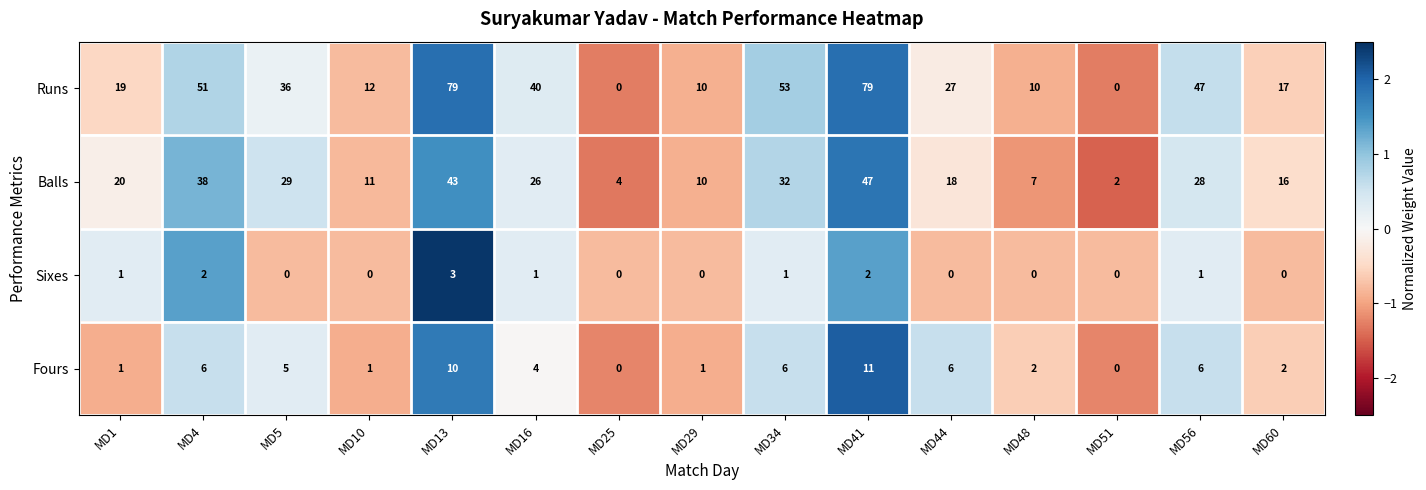

Which series changed the most between MD4 and MD16?

Balls